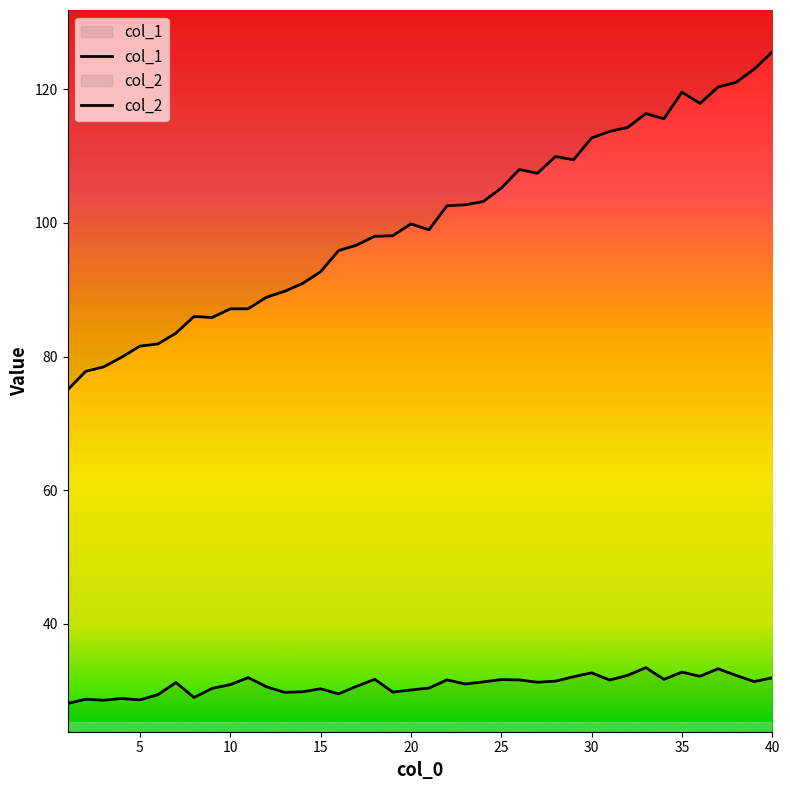

What is the sum of all col_1 values?

4002.2